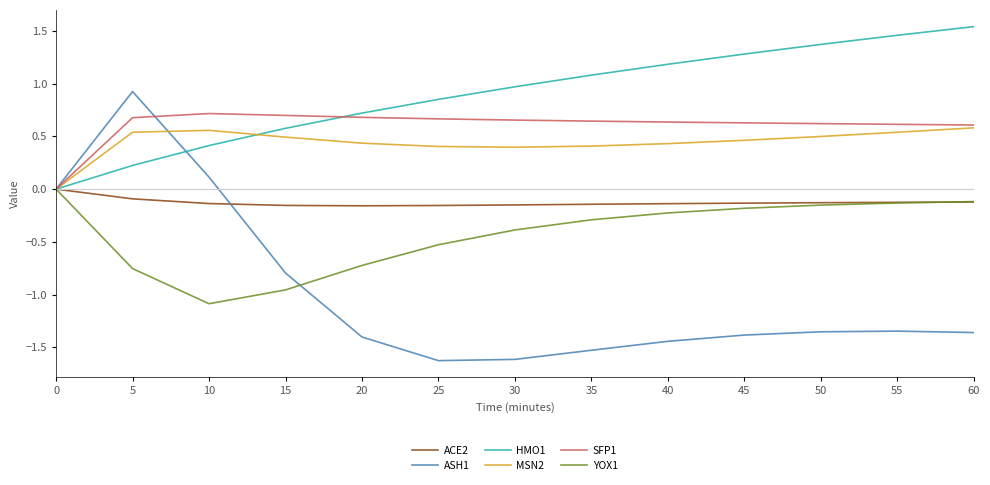

What is the smallest value displayed?

-1.6